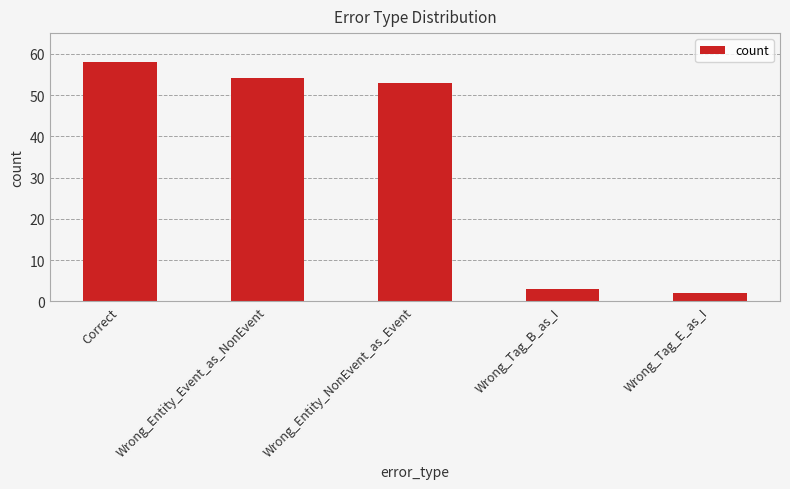

What is the difference between the maximum and minimum values?

56